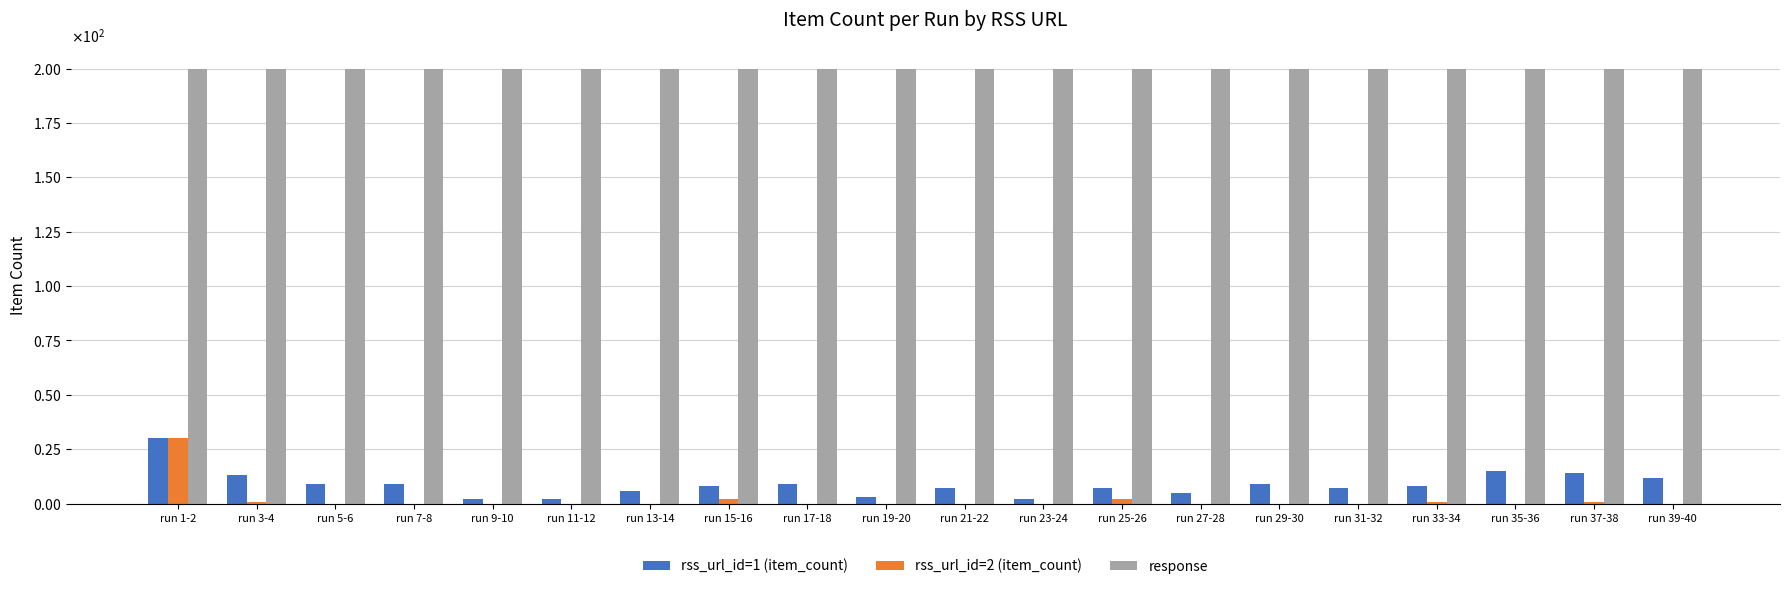

Reading right to left, list all the values displayed in this chart.

rss_url_id=1 (item_count): 12	14	15	8	7	9	5	7	2	7	3	9	8	6	2	2	9	9	13	30
rss_url_id=2 (item_count): 0	1	0	1	0	0	0	2	0	0	0	0	2	0	0	0	0	0	1	30
response: 200	200	200	200	200	200	200	200	200	200	200	200	200	200	200	200	200	200	200	200